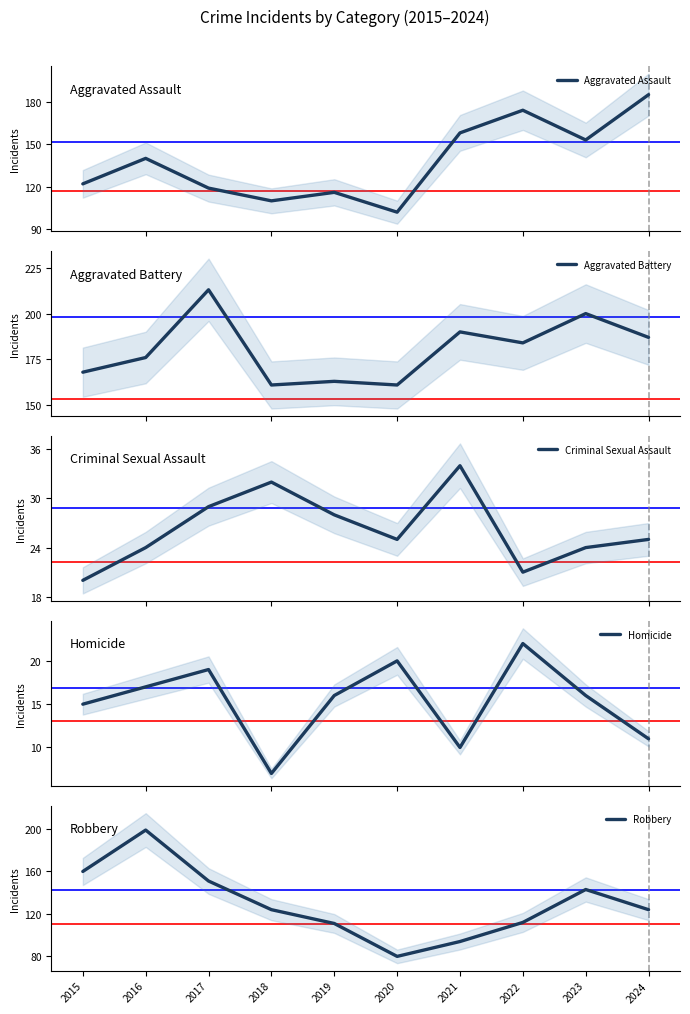

Rank the series by their maximum value, from lowest to highest.

Homicide, Criminal Sexual Assault, Aggravated Assault, Robbery, Aggravated Battery